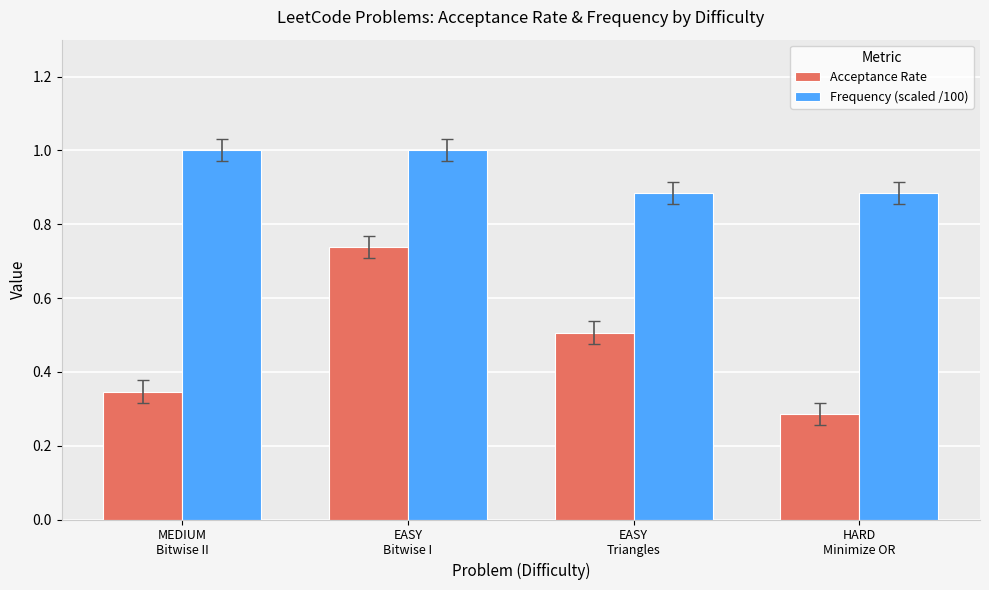

Is the value of Acceptance Rate at HARD
Minimize OR greater than the value of Frequency (scaled /100) at EASY
Triangles?

No